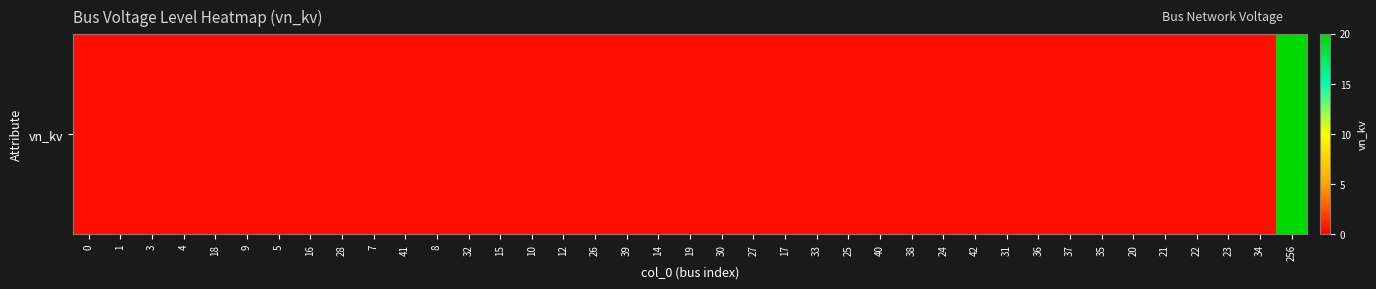

How many series are shown in this chart?

1